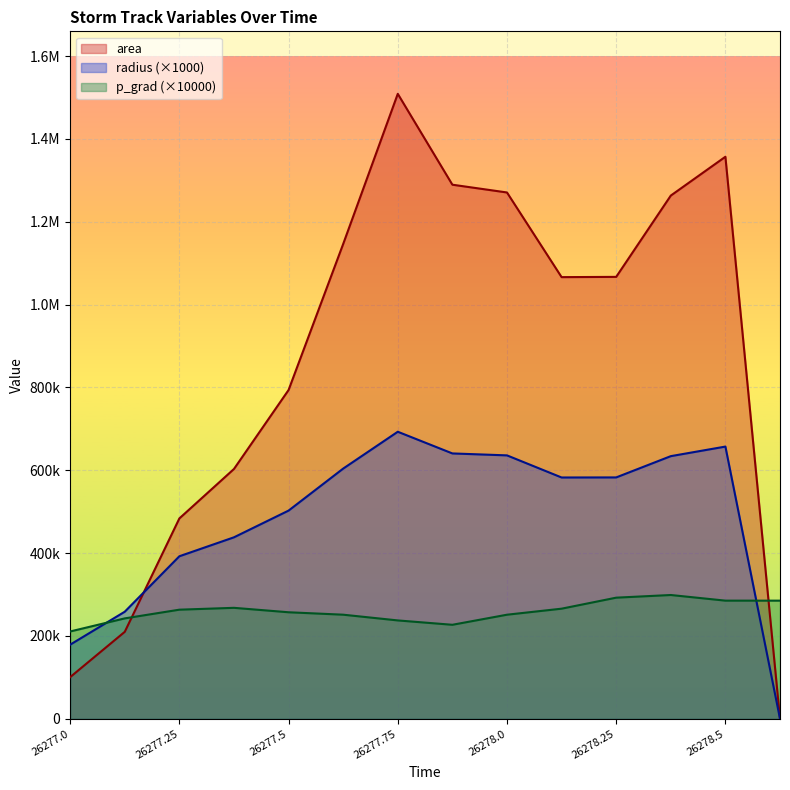

Rank the series by their average value, from highest to lowest.

area, radius, p_grad